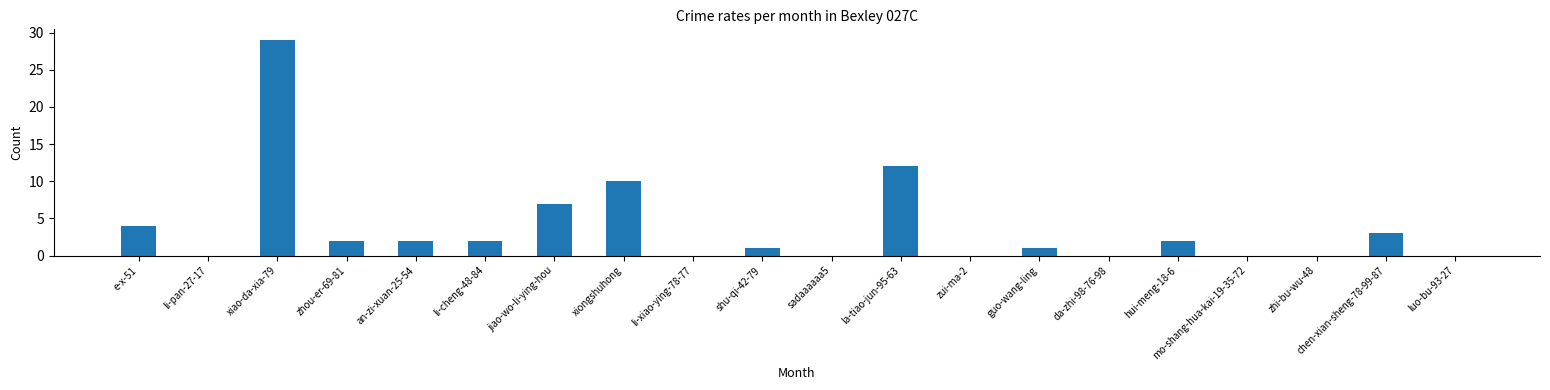

Reading left to right, what are all the values shown in this chart?

e-x-51=4	li-pan-27-17=0	xiao-da-xia-79=29	zhou-er-69-81=2	an-zi-xuan-25-54=2	li-cheng-48-84=2	jiao-wo-li-ying-hou=7	xiongshuhong=10	li-xiao-ying-78-77=0	shu-qi-42-79=1	sadaaaaaa5=0	la-tiao-jun-95-63=12	zui-ma-2=0	guo-wang-ling=1	da-zhi-98-76-98=0	hui-meng-18-6=2	mo-shang-hua-kai-19-35-72=0	zhi-bu-wu-48=0	chen-xian-sheng-78-99-87=3	luo-bu-93-27=0